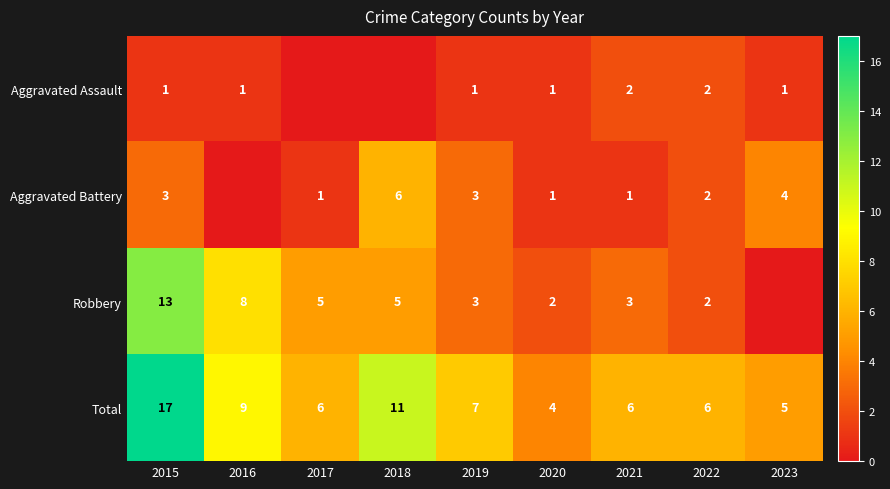

Which category has the lowest value in the Total series?

2020